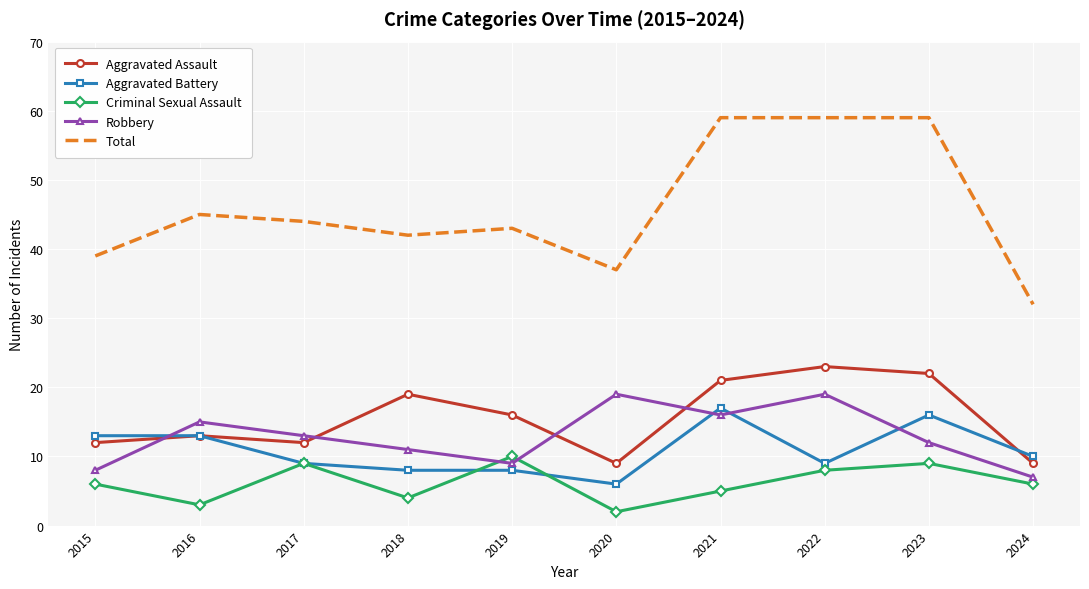

What is the average value of the Aggravated Assault series?

16